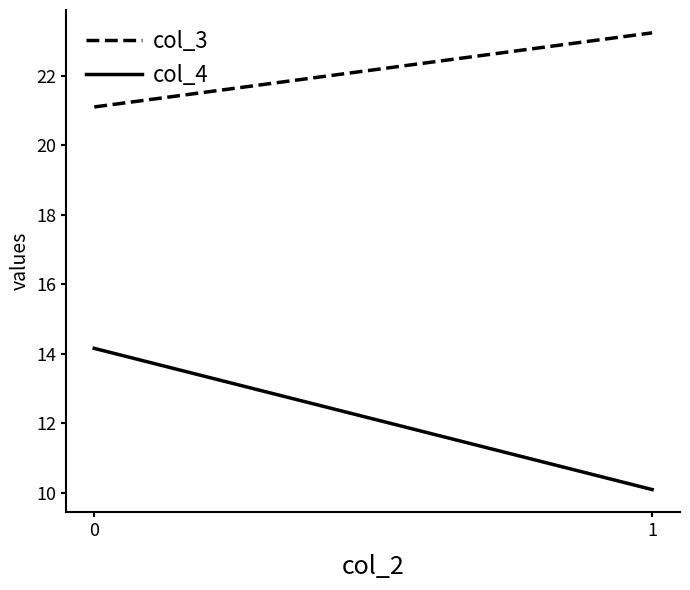

True or false: col_3 has a value of 21.1 at 0.

True